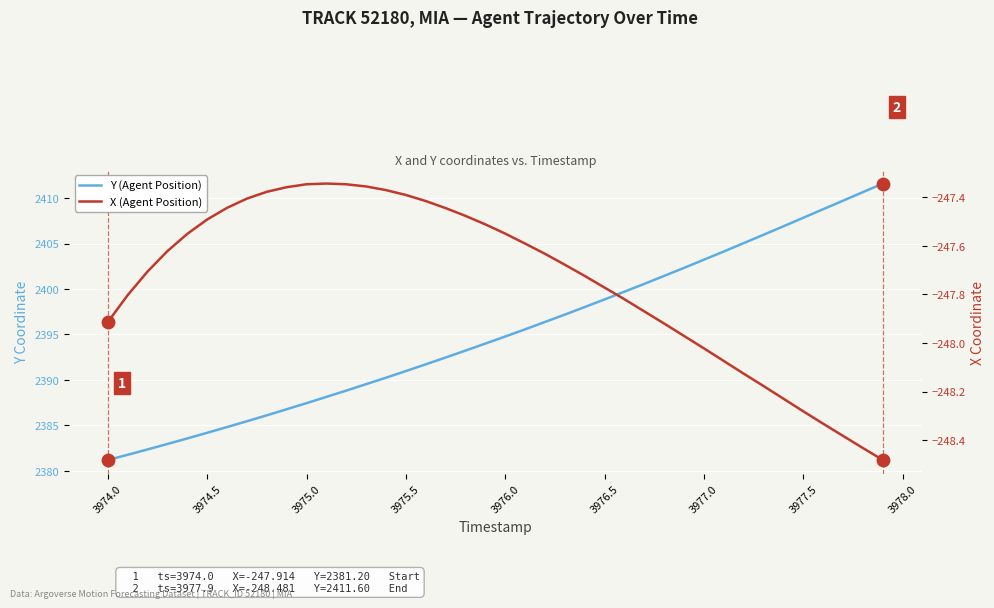

At how many categories does at least one series exceed 1136?

40